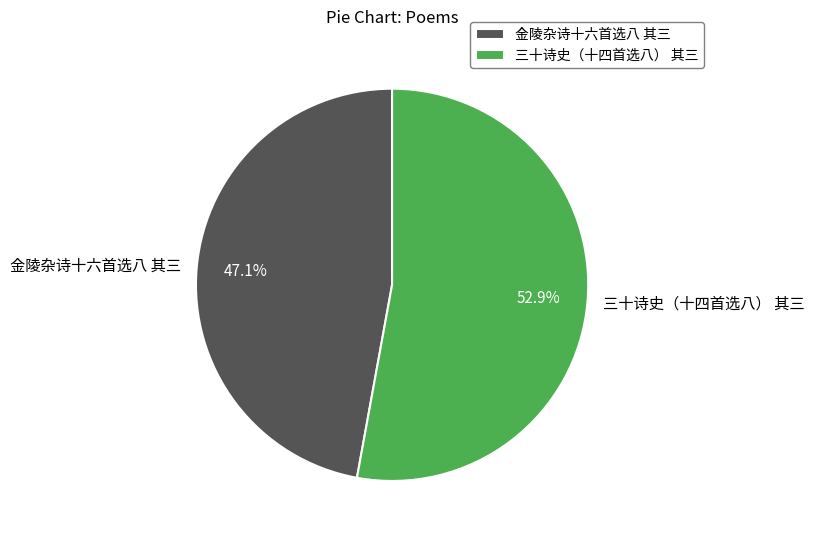

Which category has the biggest portion of the pie?

三十诗史（十四首选八） 其三